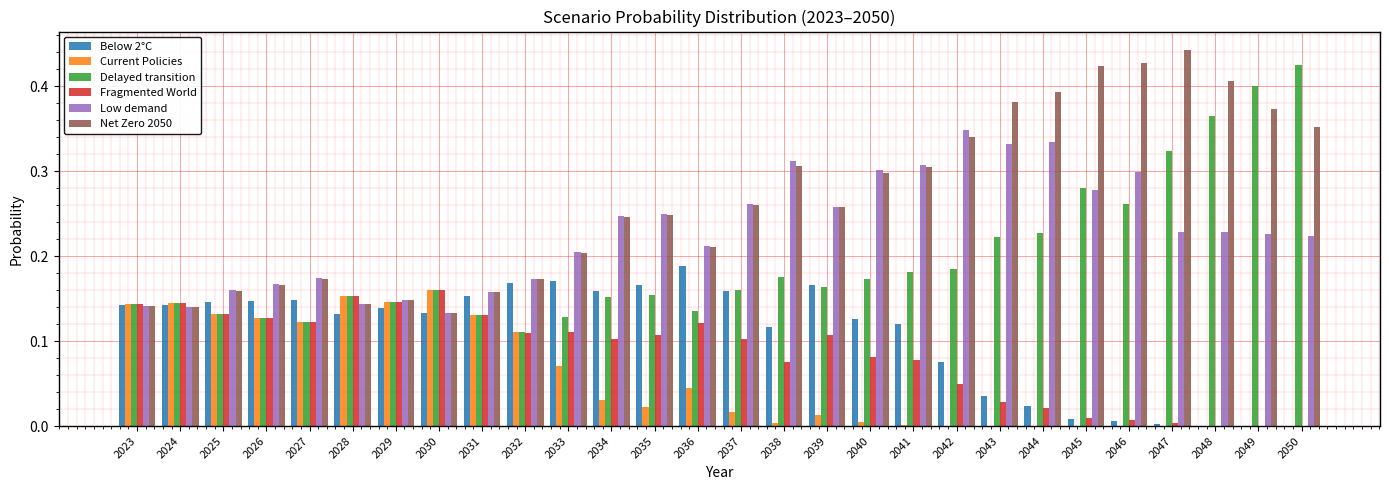

Count the Low demand values in the range 0 to 1.

28